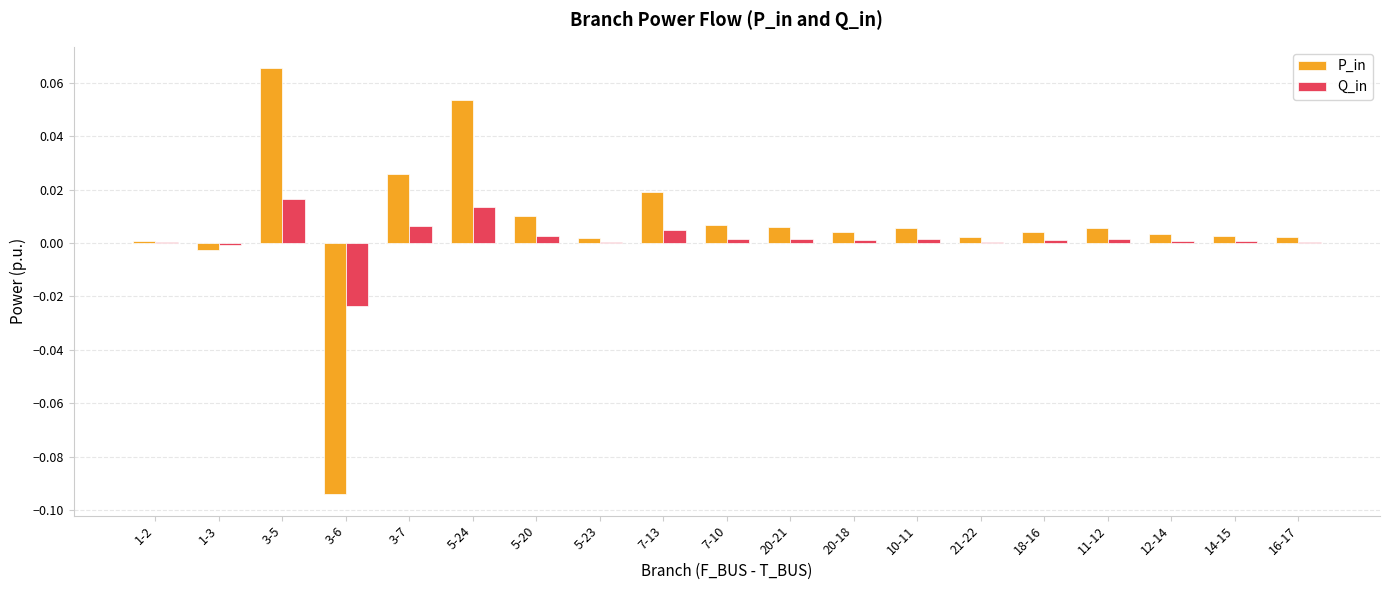

Is the value of Q_in at 5-23 greater than the value of P_in at 3-7?

No